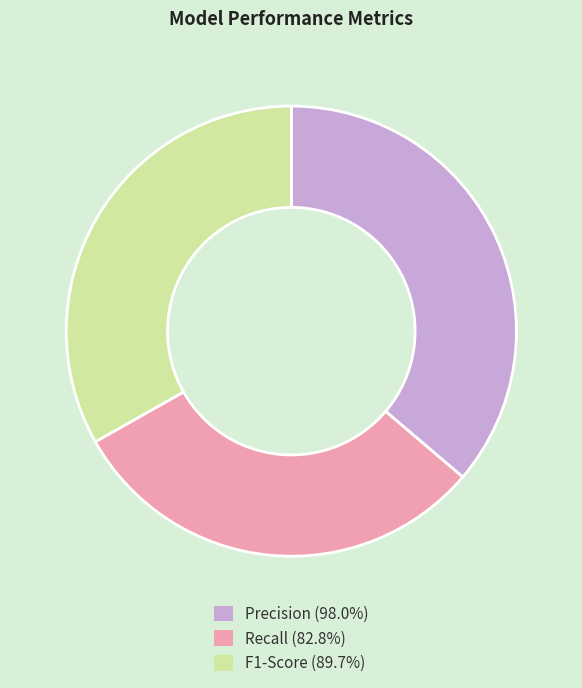

Count the number of slices in the pie.

3